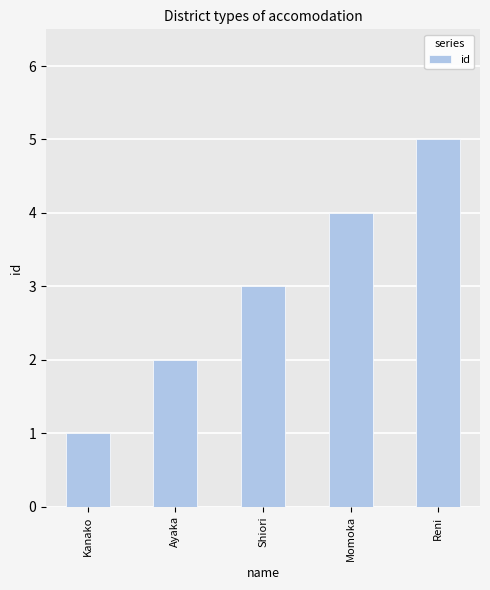

What is the difference between the maximum and minimum values?

4